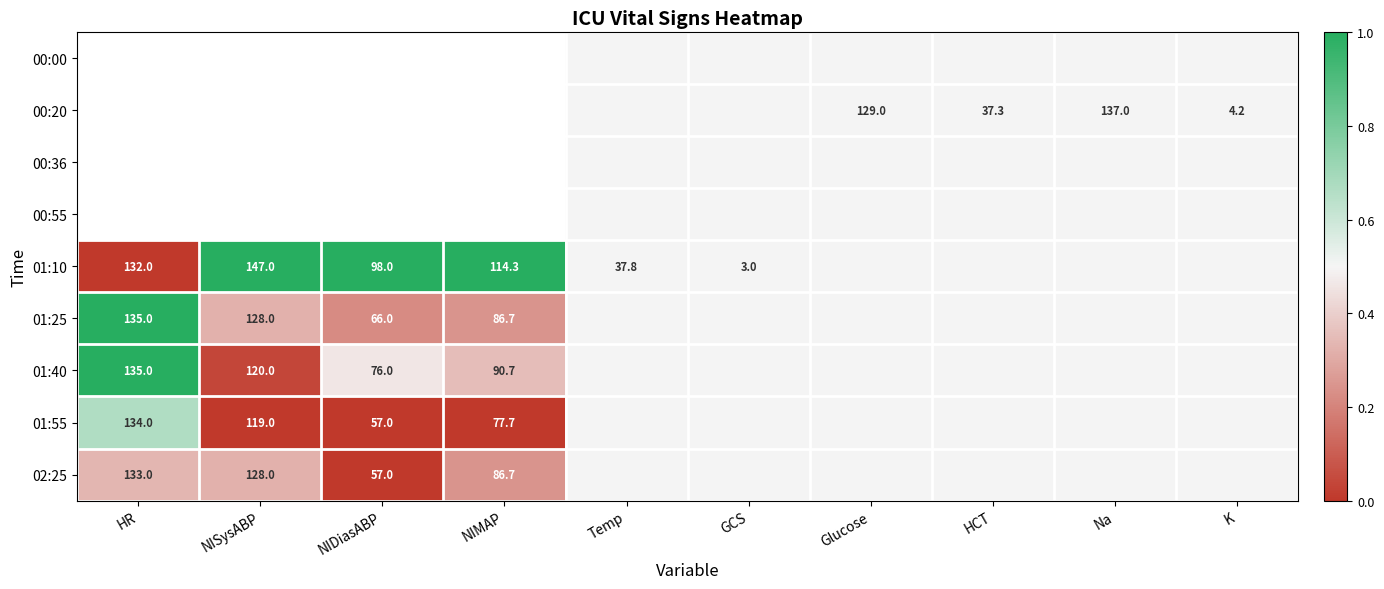

The 01:25 series shows 135.0 at HR. True or false?

True